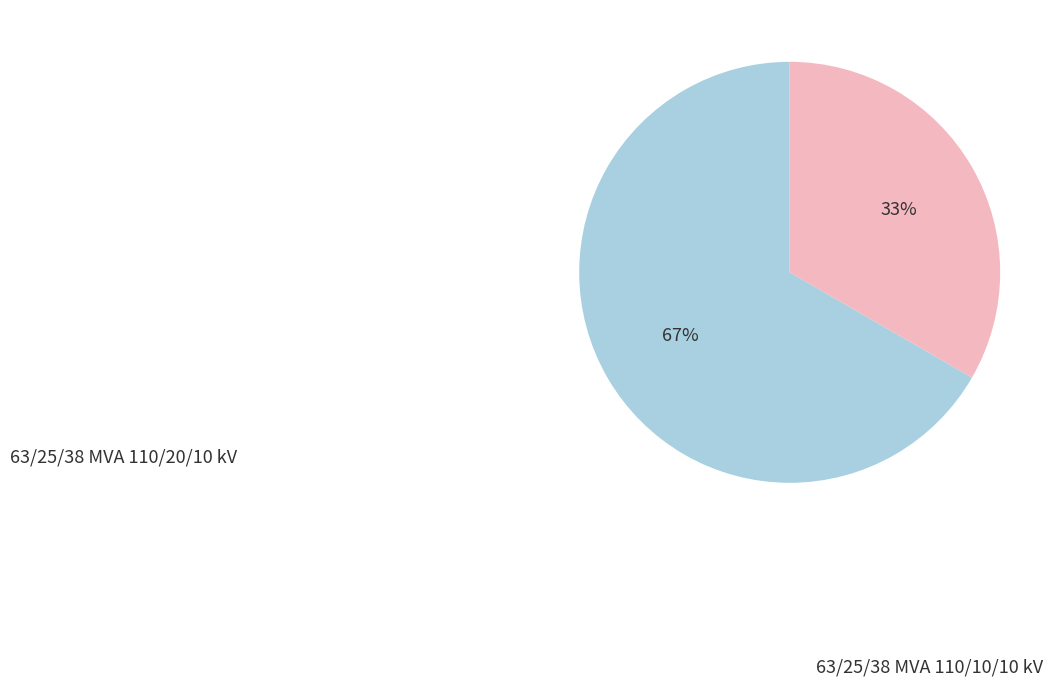

Does any single category account for the majority?

Yes